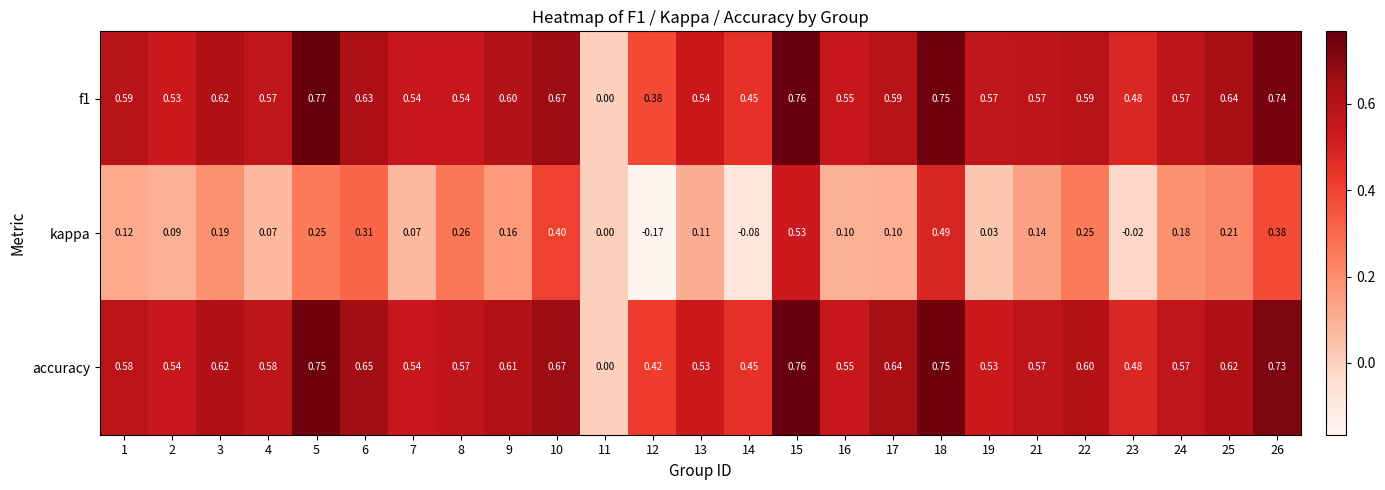

Between 7 and 14, which series saw the biggest shift?

kappa